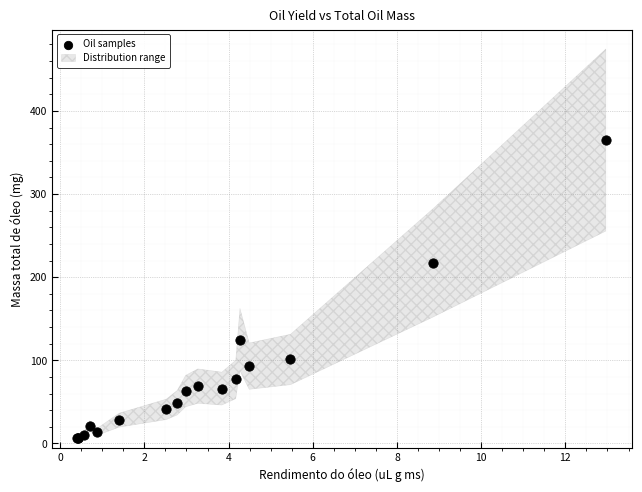

What Y value in the scatter plot is closest to 186?

217